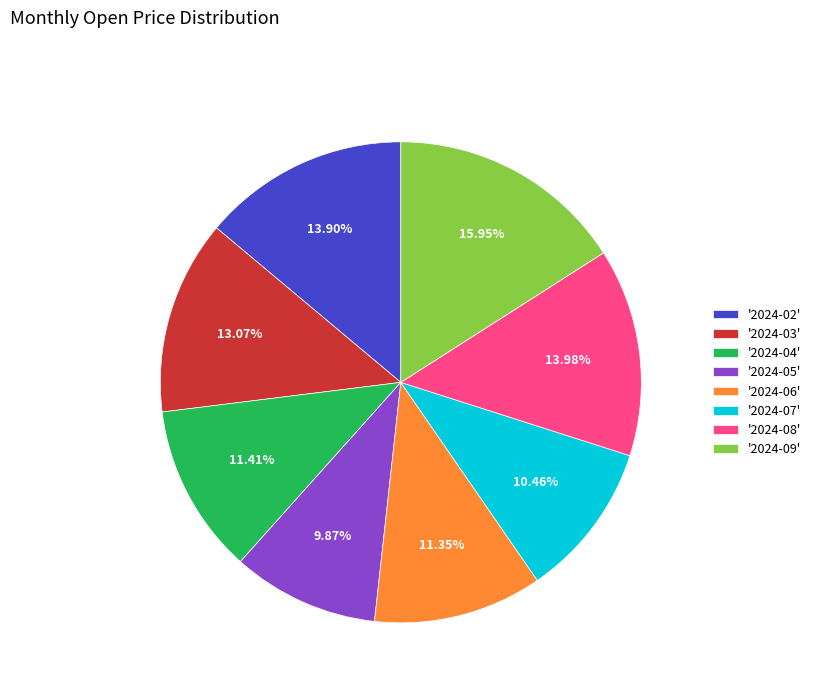

Does '2024-08' account for over 50% of the chart?

No